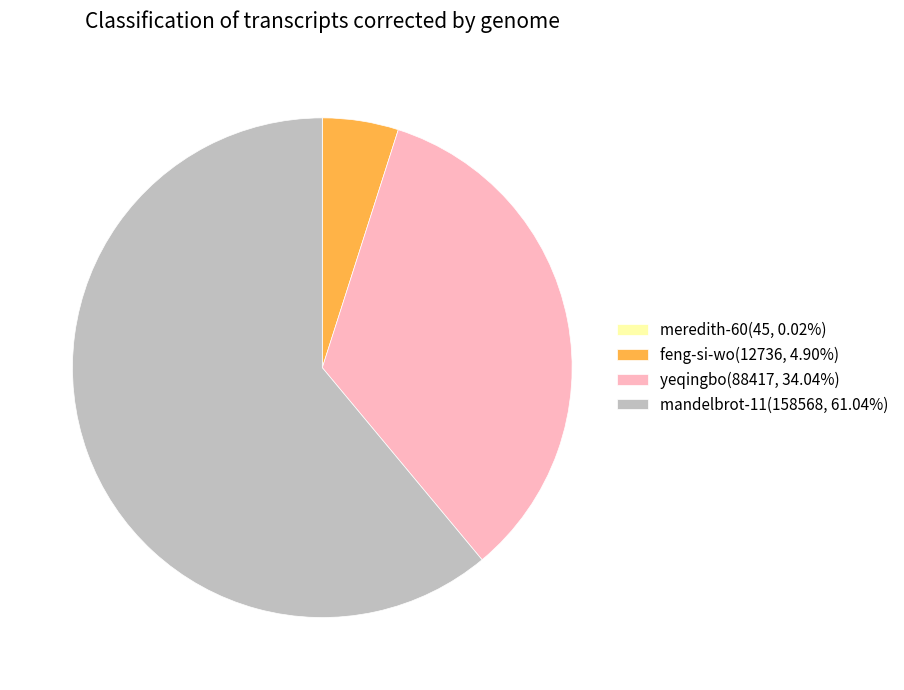

Is there any slice that represents more than half of the pie?

Yes